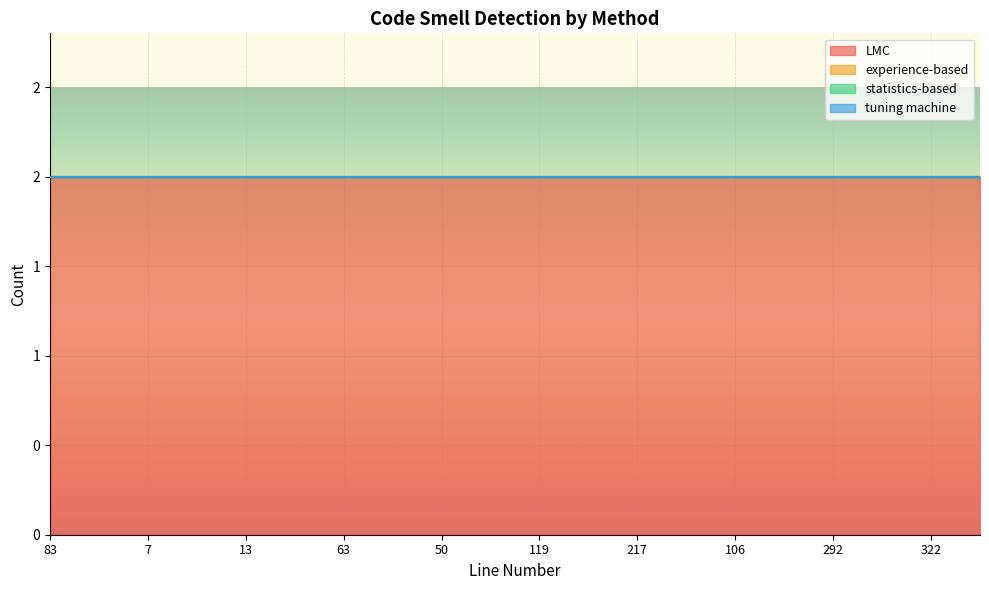

How many lines are shown in the chart?

4